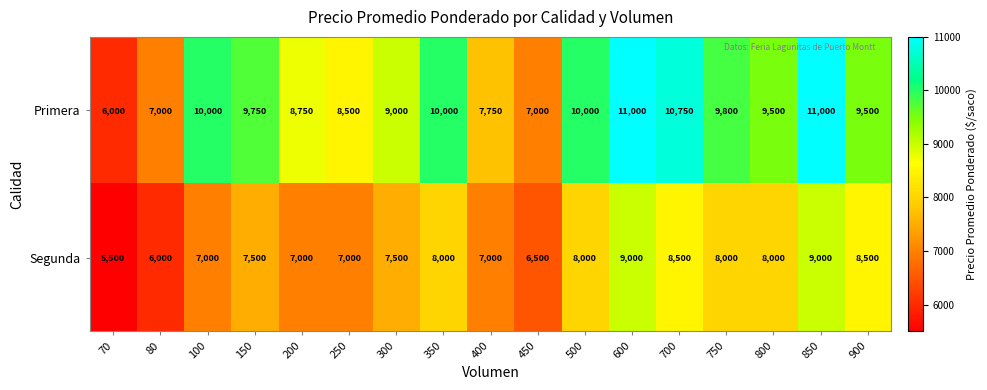

Rank the series at 600 from lowest to highest value.

Segunda, Primera